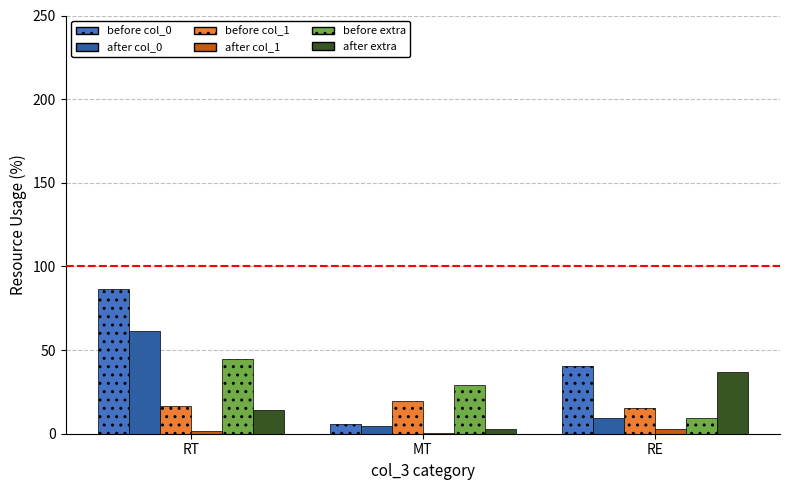

What is the average value of the before extra series?

27.9